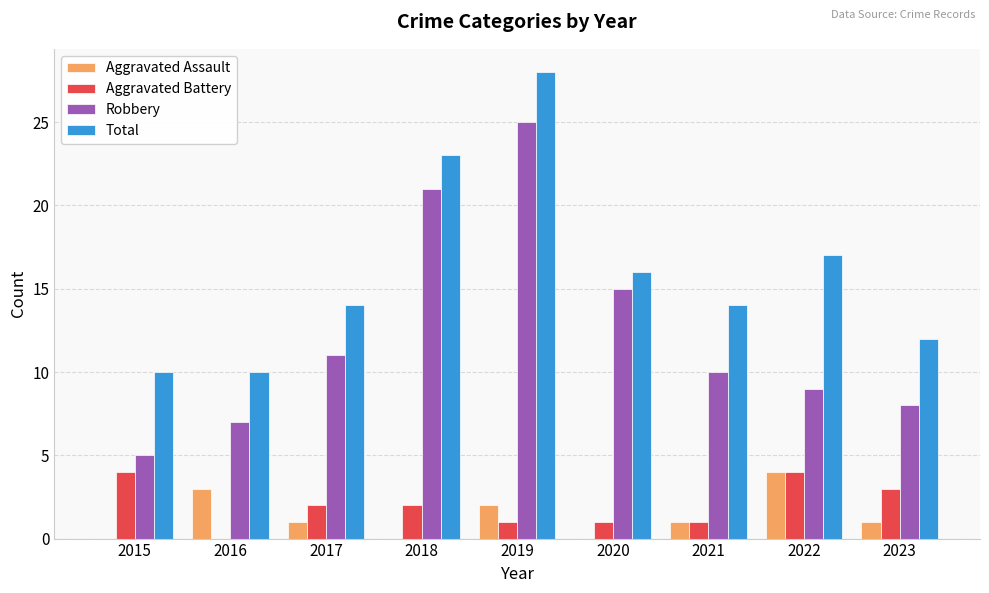

Between 2015 and 2018, which series saw the biggest shift?

Robbery